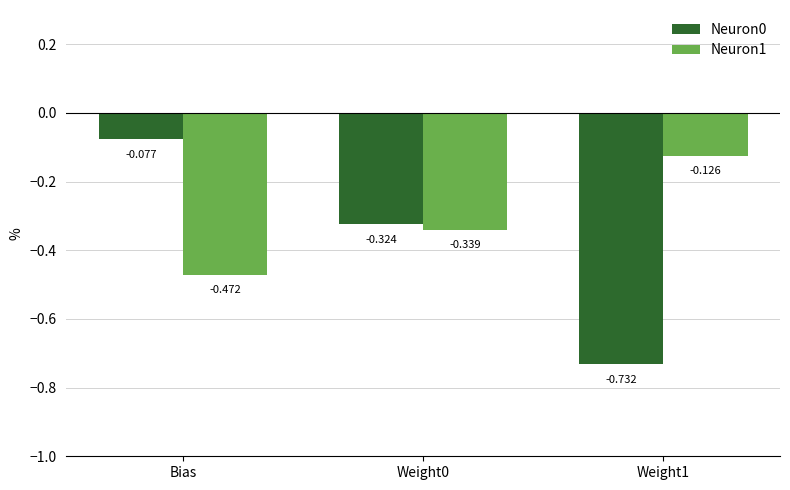

List the labels in order of Neuron0 value, smallest first.

Weight1, Weight0, Bias